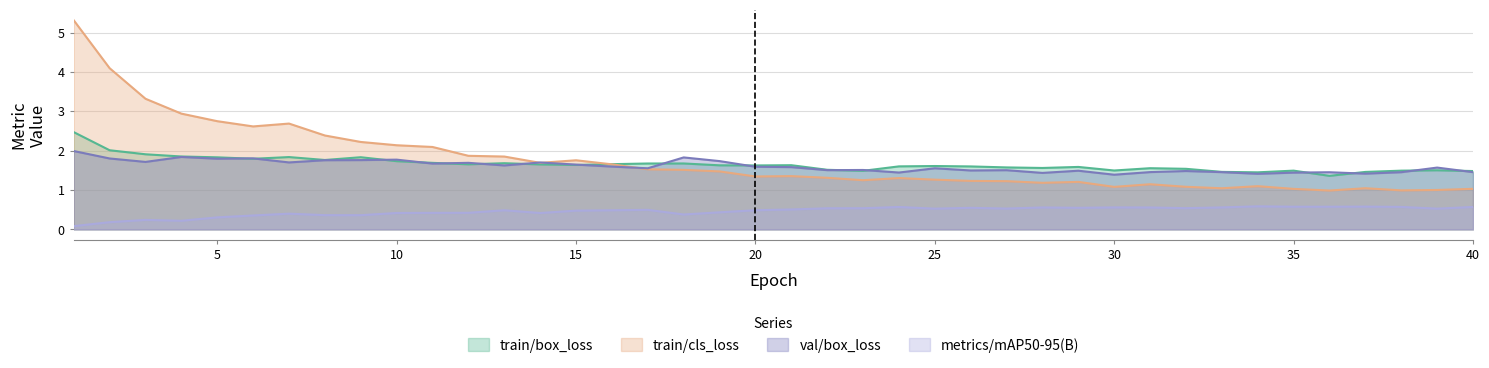

List the series in order of their peak value, lowest first.

metrics/mAP50-95(B), val/box_loss, train/box_loss, train/cls_loss